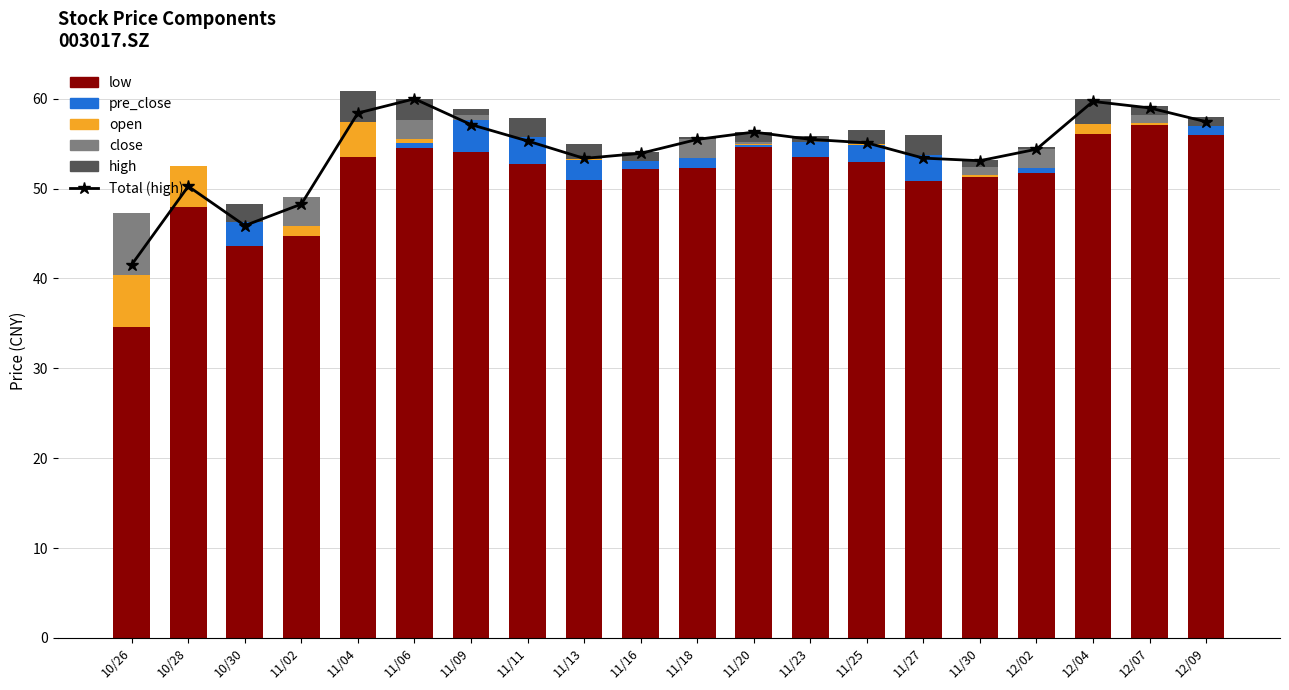

Is it true that Total (high) equals 26.9 at 11/18?

False